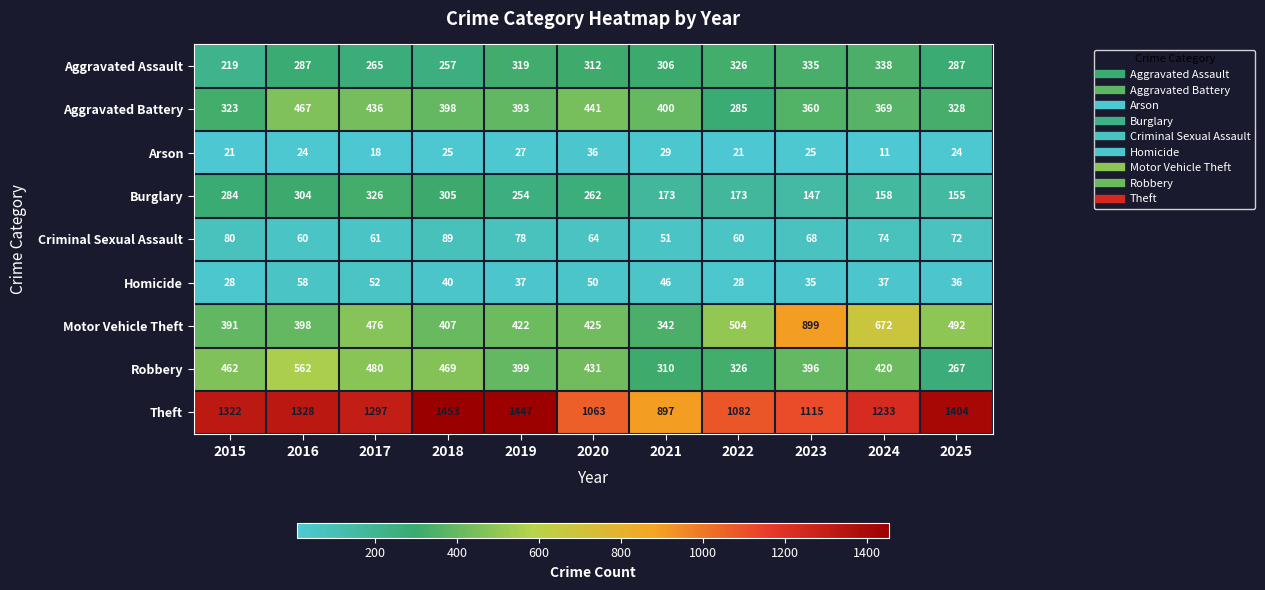

How many data points does each series have?

11